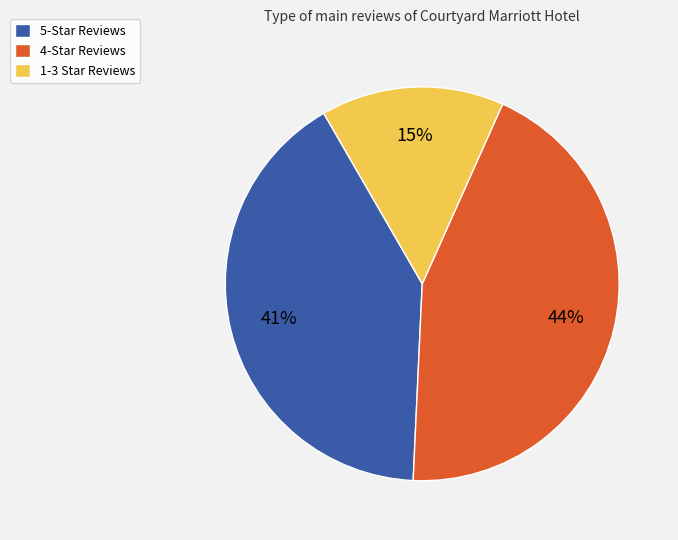

The 4-Star Reviews slice represents 44% of the pie. True or false?

True